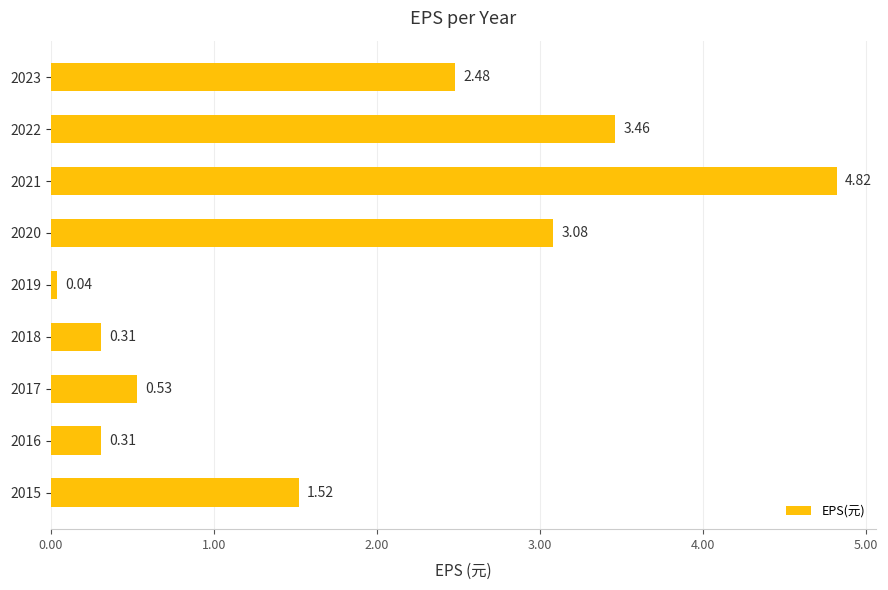

Does the chart contain any negative values?

No